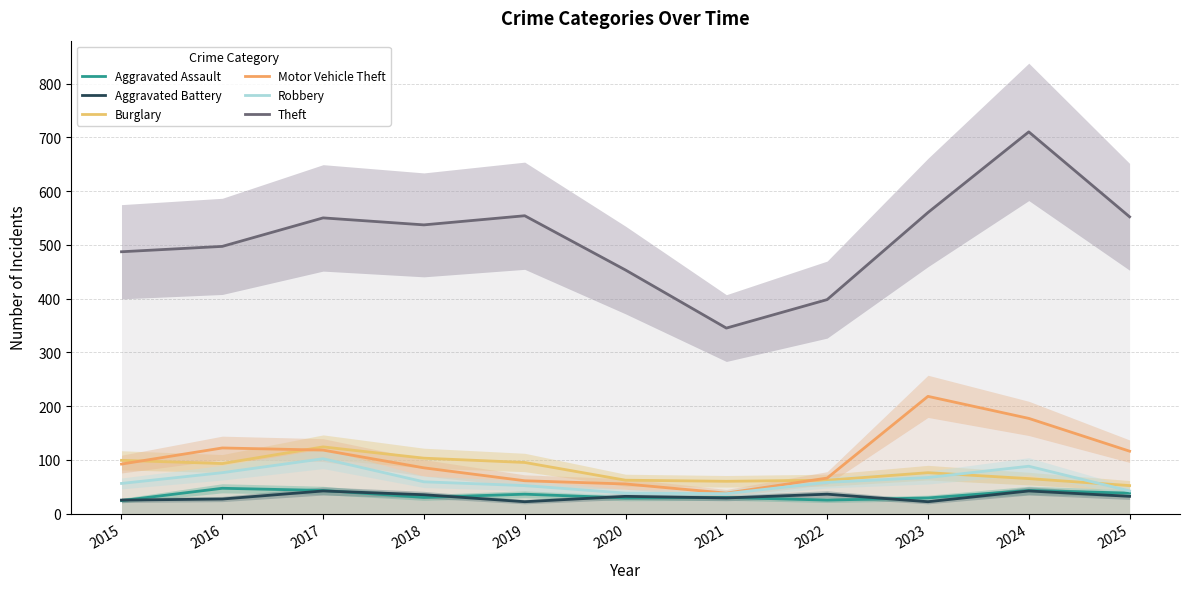

What are all the series names shown in the legend?

Aggravated Assault, Aggravated Battery, Burglary, Motor Vehicle Theft, Robbery, Theft